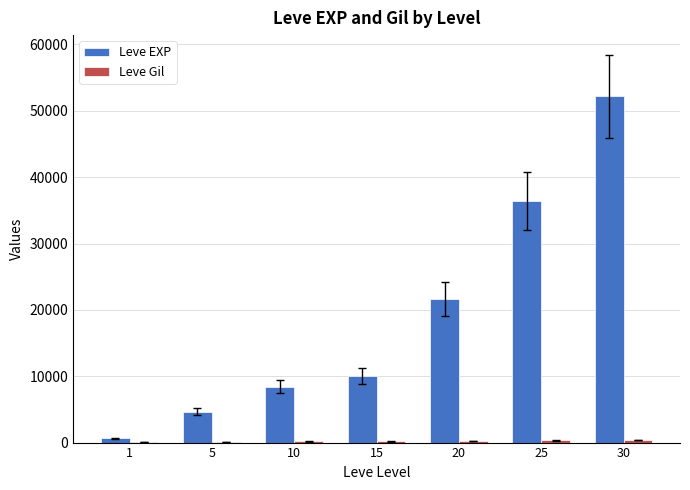

Between 5 and 30, which series saw the biggest shift?

Leve EXP